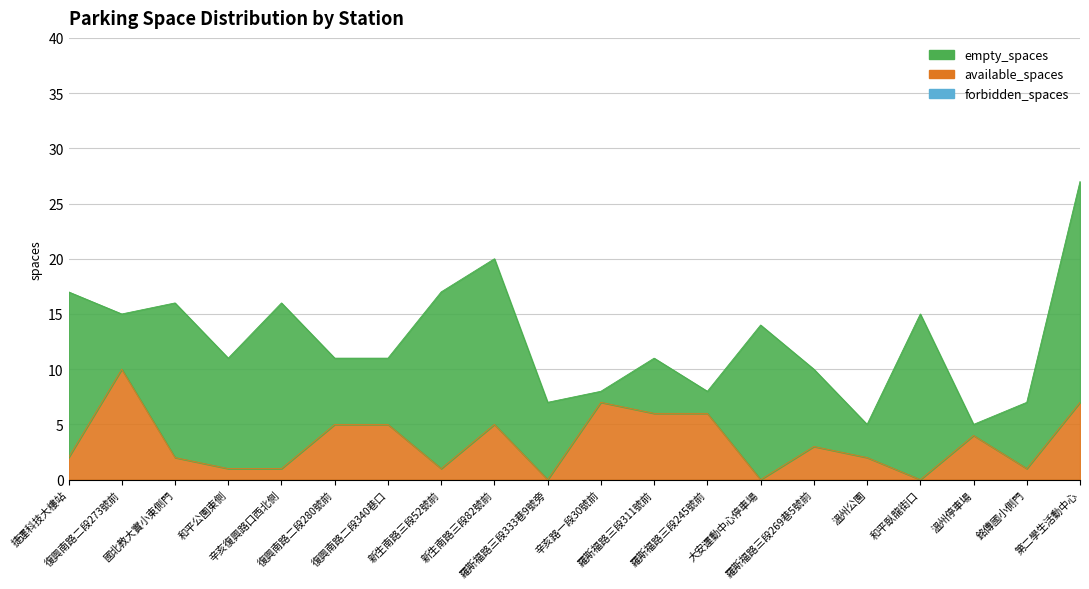

How many series are shown in this chart?

3